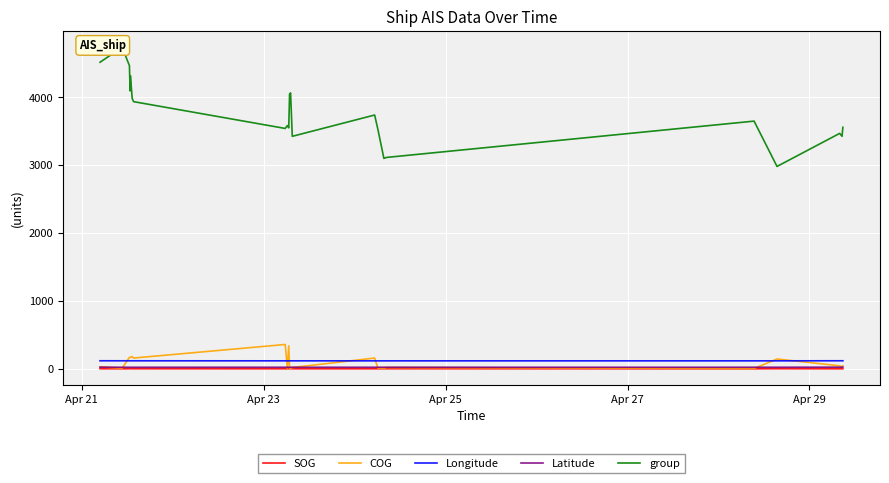

True or false: SOG and Longitude intersect in this chart.

False